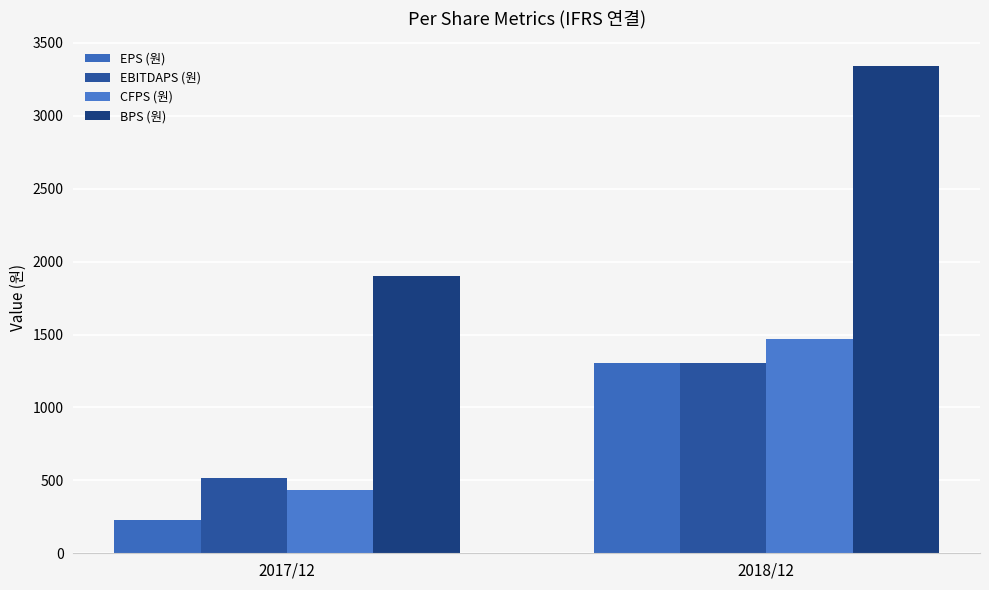

At how many categories does at least one series exceed 1670?

2